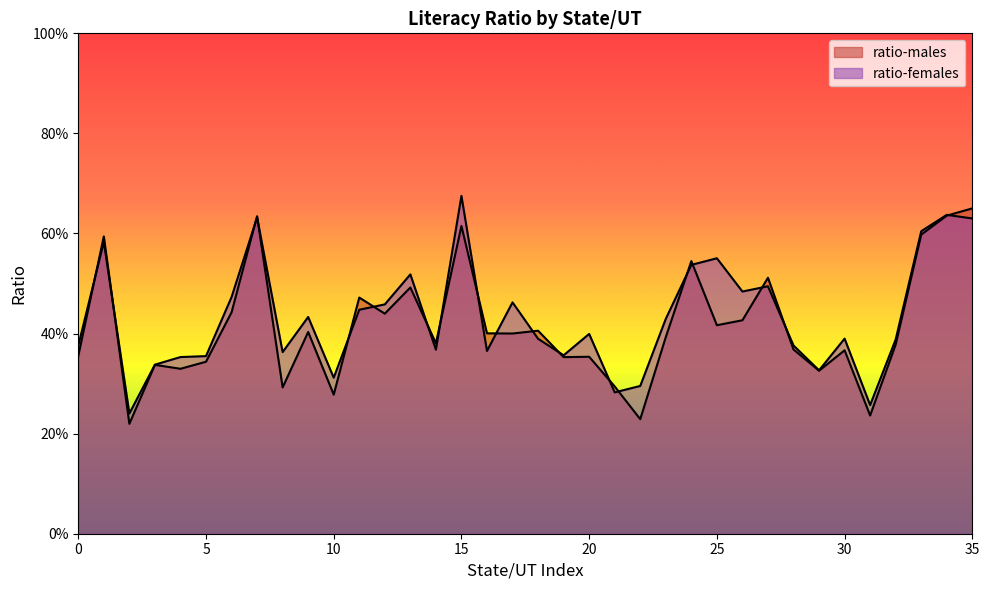

Rank the series at 0 from highest to lowest value.

ratio-females, ratio-males